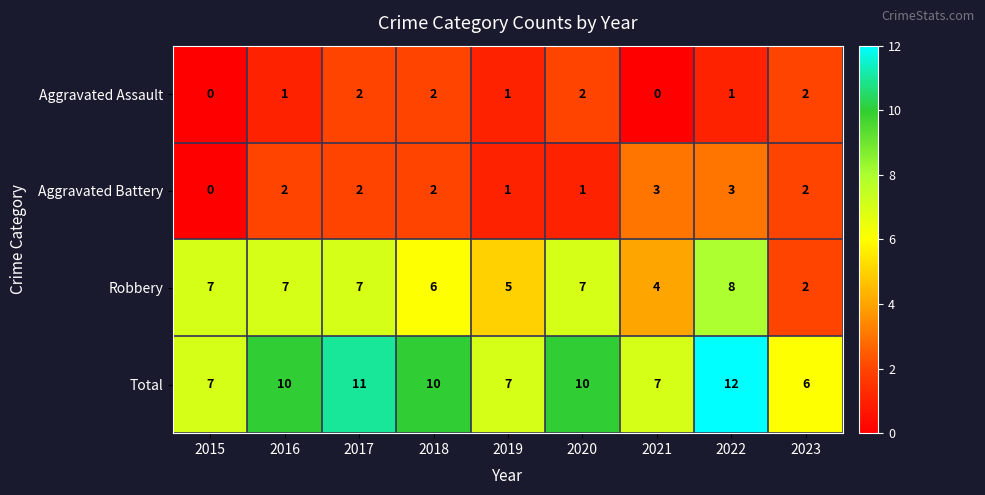

Which series changed the most between 2015 and 2022?

Total